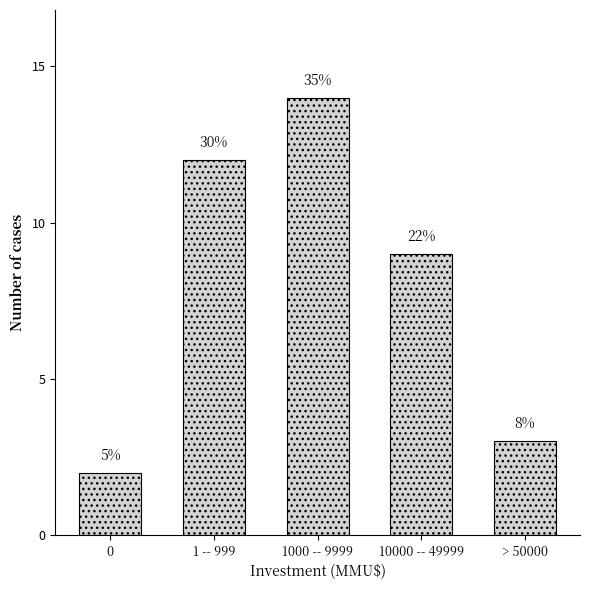

How many bars are there in total?

5